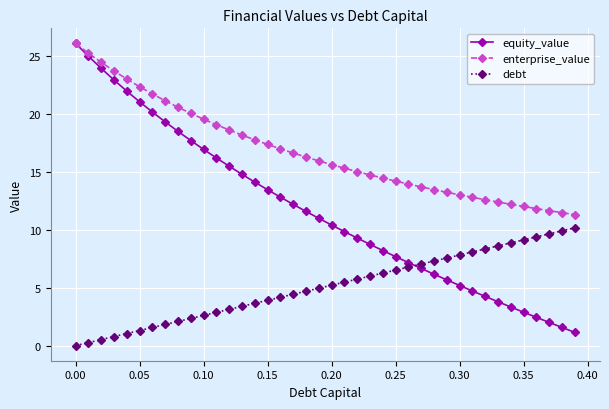

True or false: debt and enterprise_value intersect in this chart.

False